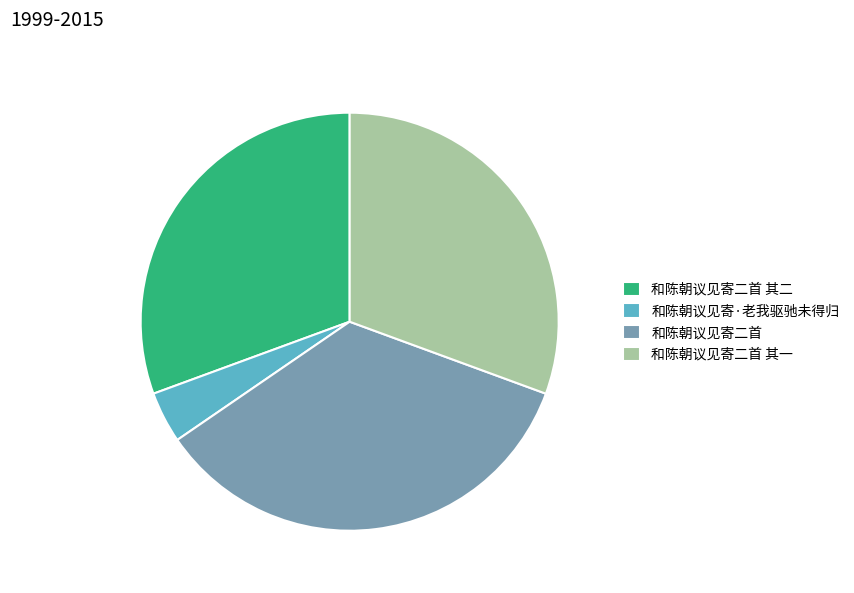

Is it true that 和陈朝议见寄二首 is 35% of the pie?

True